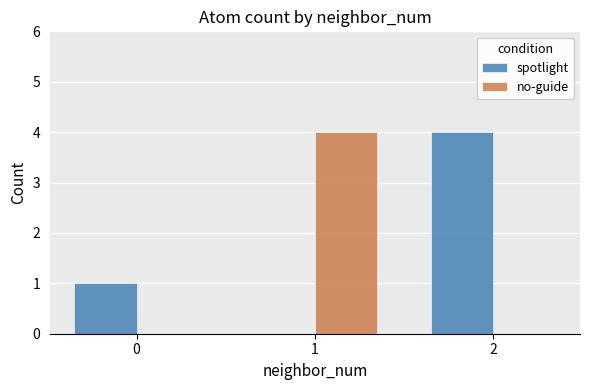

At which label does spotlight reach its peak?

2